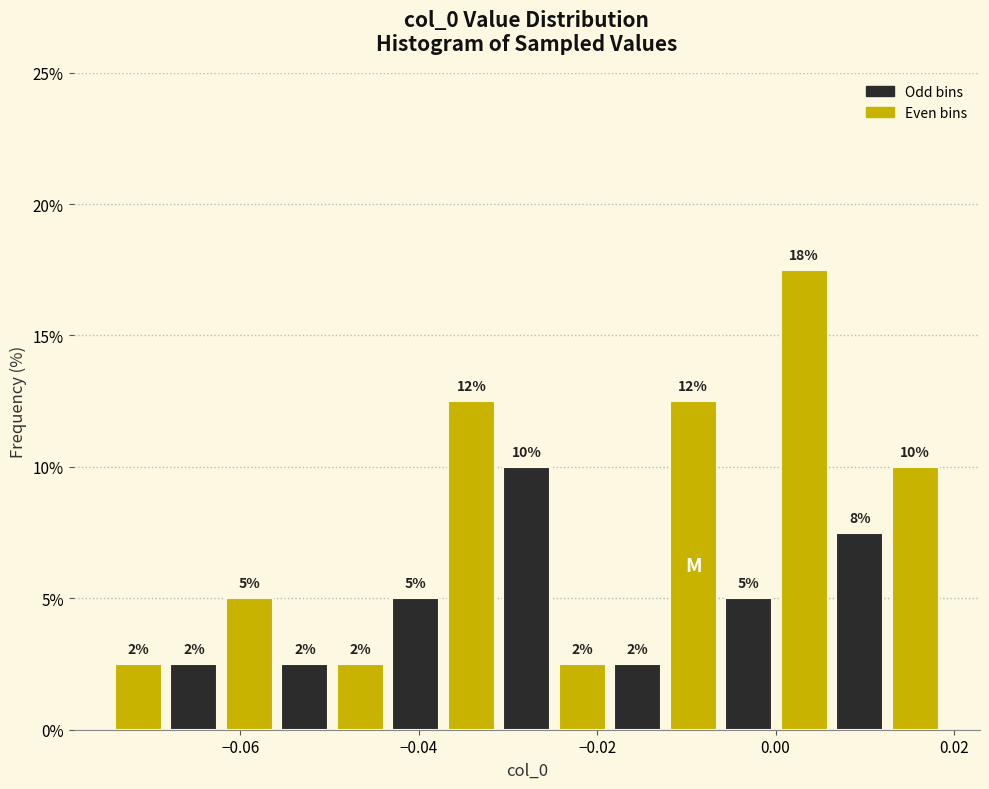

Read against the x-axis, roughly where is the centre of the tallest bar?

0.004